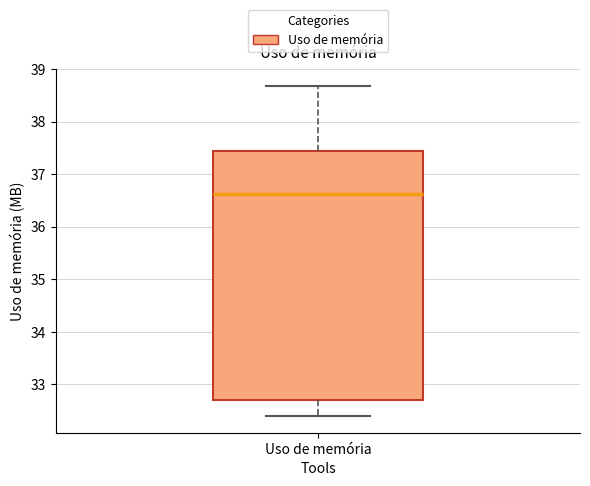

Where is the lower edge of the box for Uso de memória on the y-axis? The values are not printed on the chart, so give them approximately, as read against the axis.

32.7